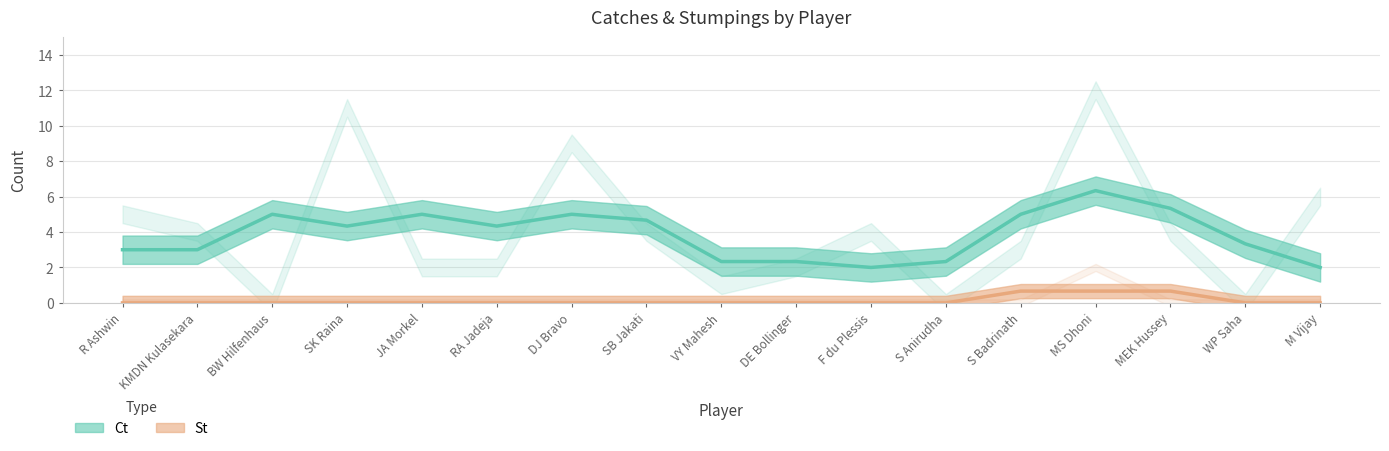

What is the difference between the highest and lowest values at R Ashwin?

5